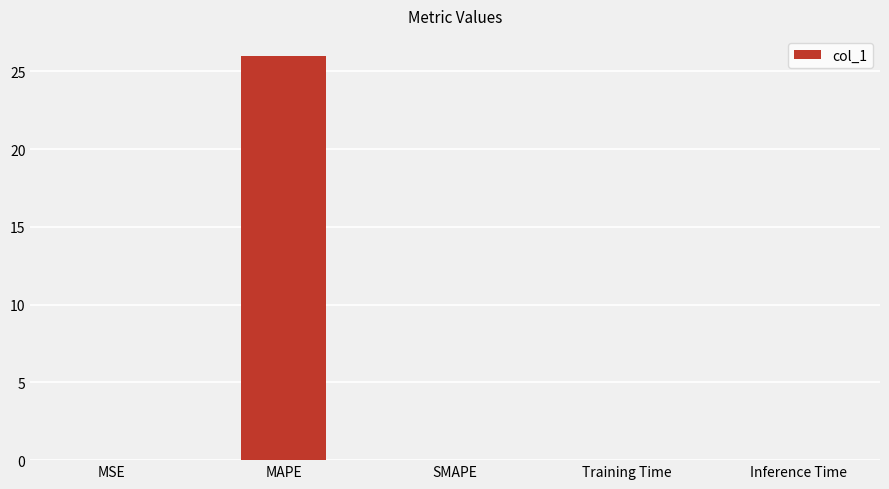

Is it true that the value at Inference Time is 0.0?

True